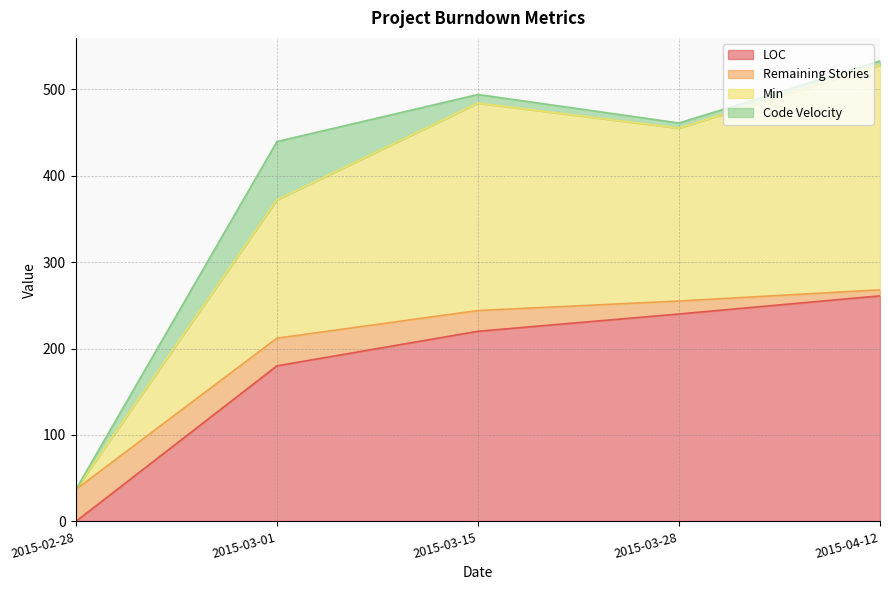

How many data points in Min are above 455?

2